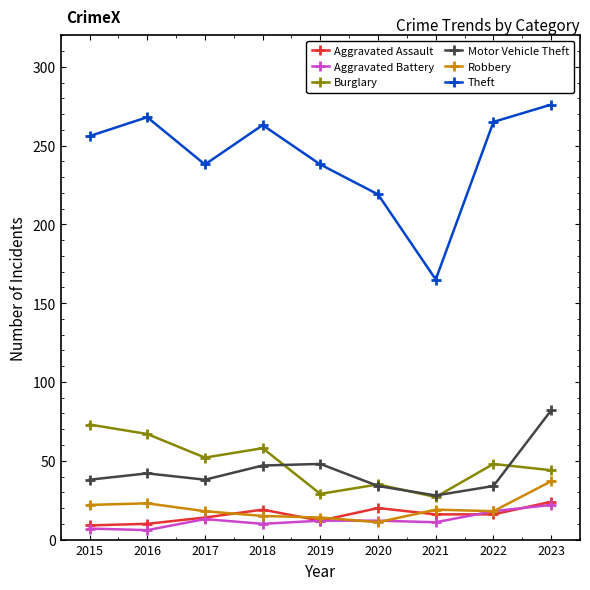

True or false: Aggravated Battery and Motor Vehicle Theft intersect in this chart.

False